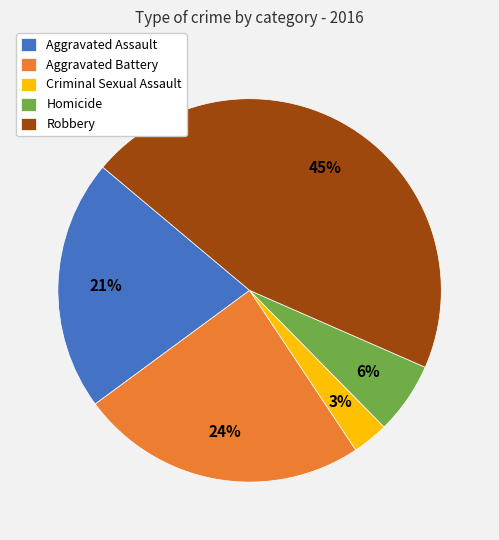

To the nearest percent, what is the average slice percentage?

20%